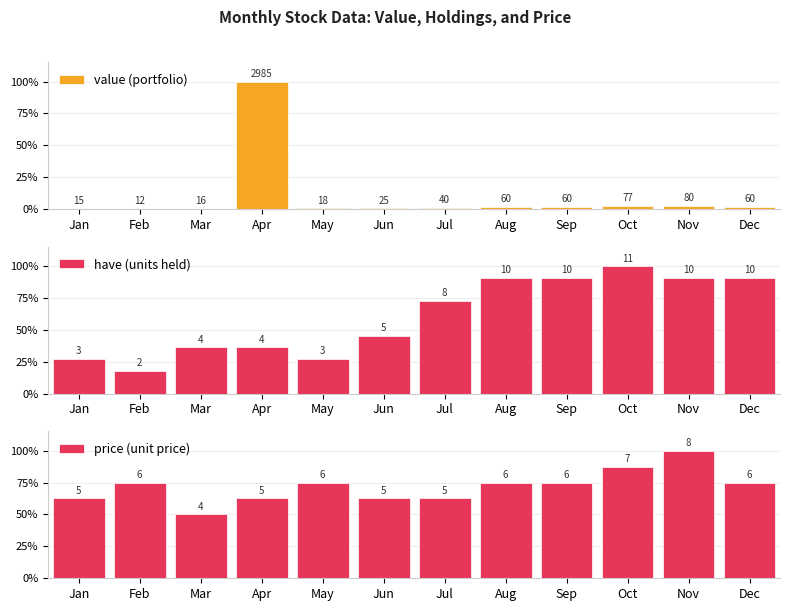

Is the value of value (portfolio) at Oct greater than the value of price (unit price) at Aug?

No